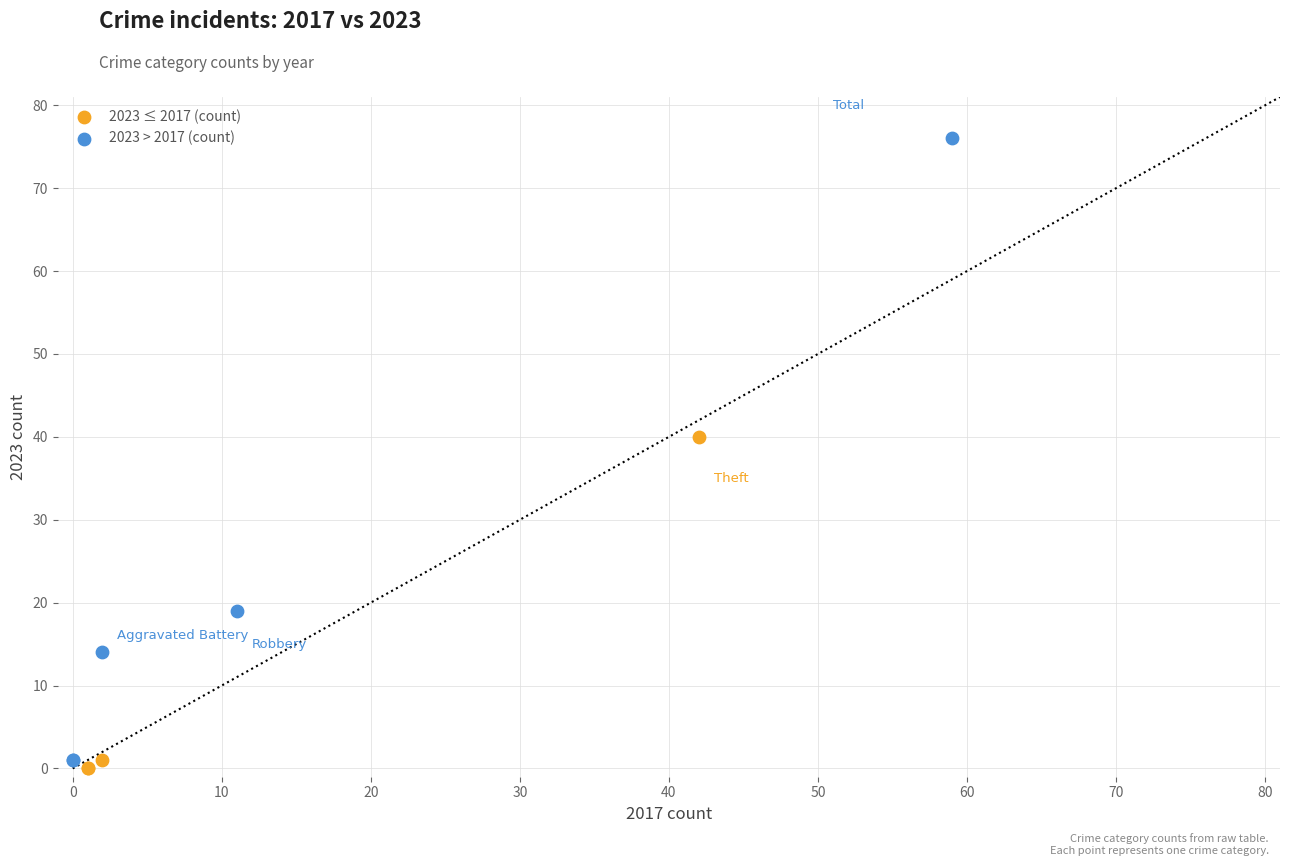

What are all the series names shown in the legend?

2023 ≤ 2017 (count), 2023 > 2017 (count)